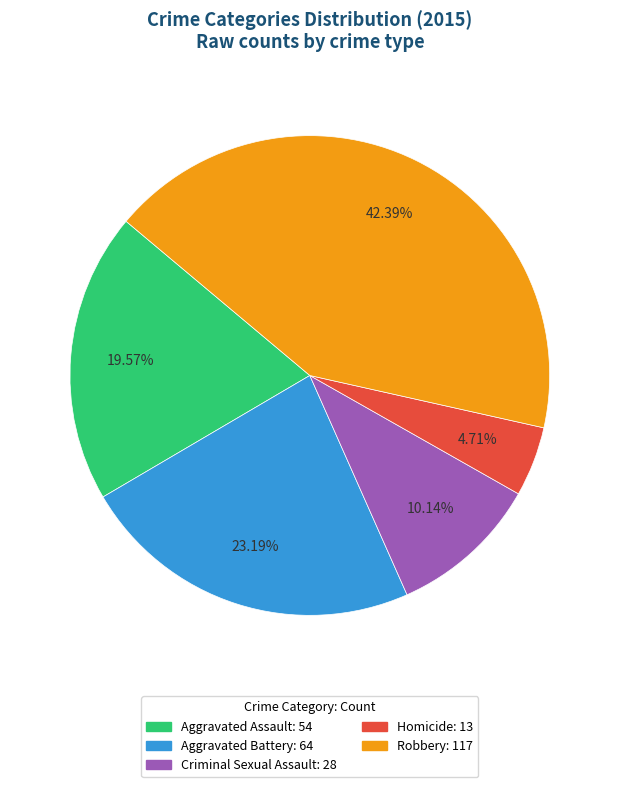

To the nearest percent, what is the average slice percentage?

20%